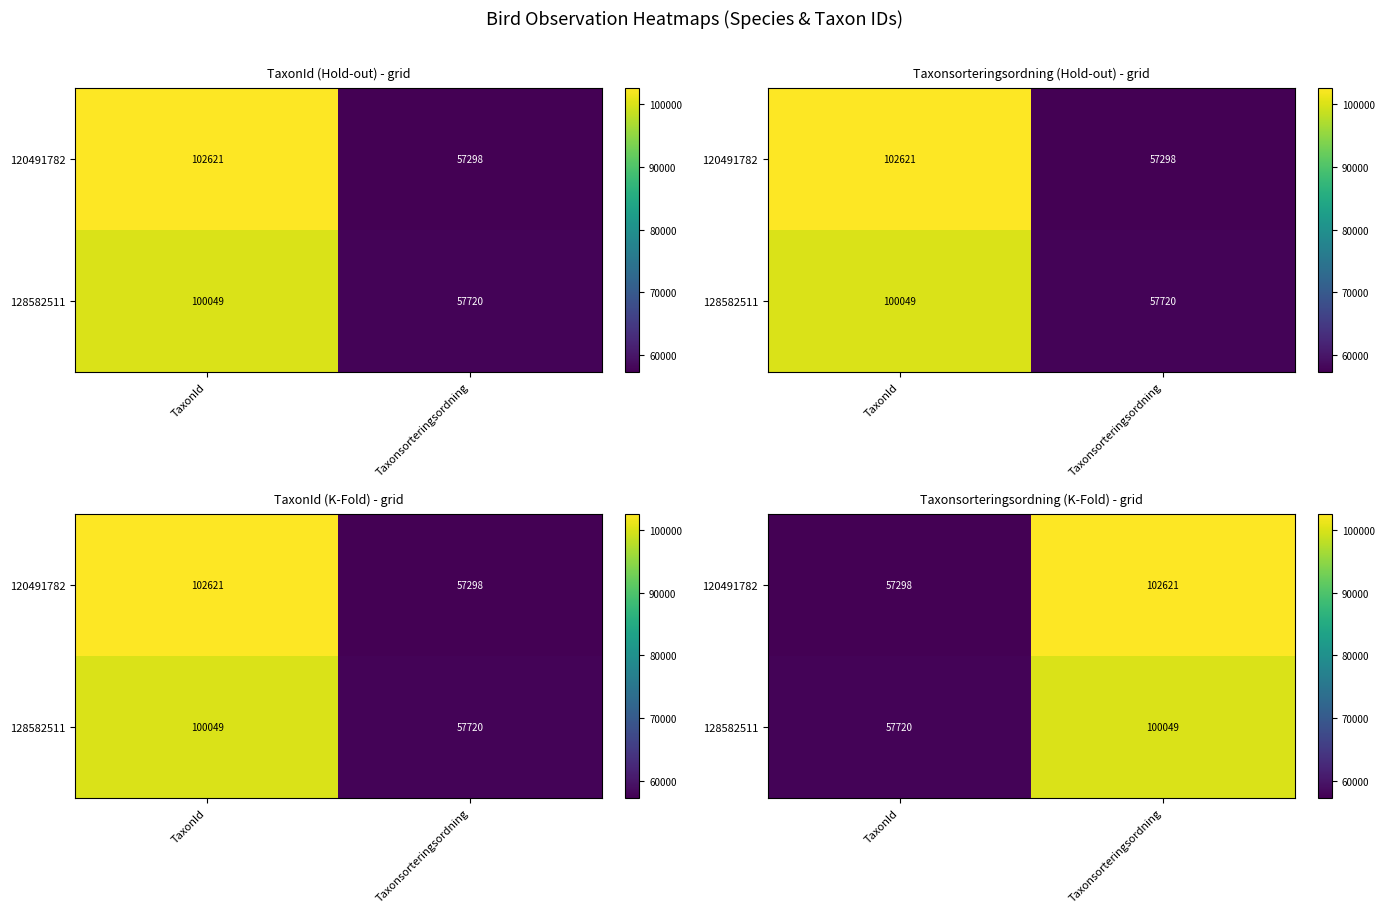

At how many categories does at least one series exceed 77588?

1